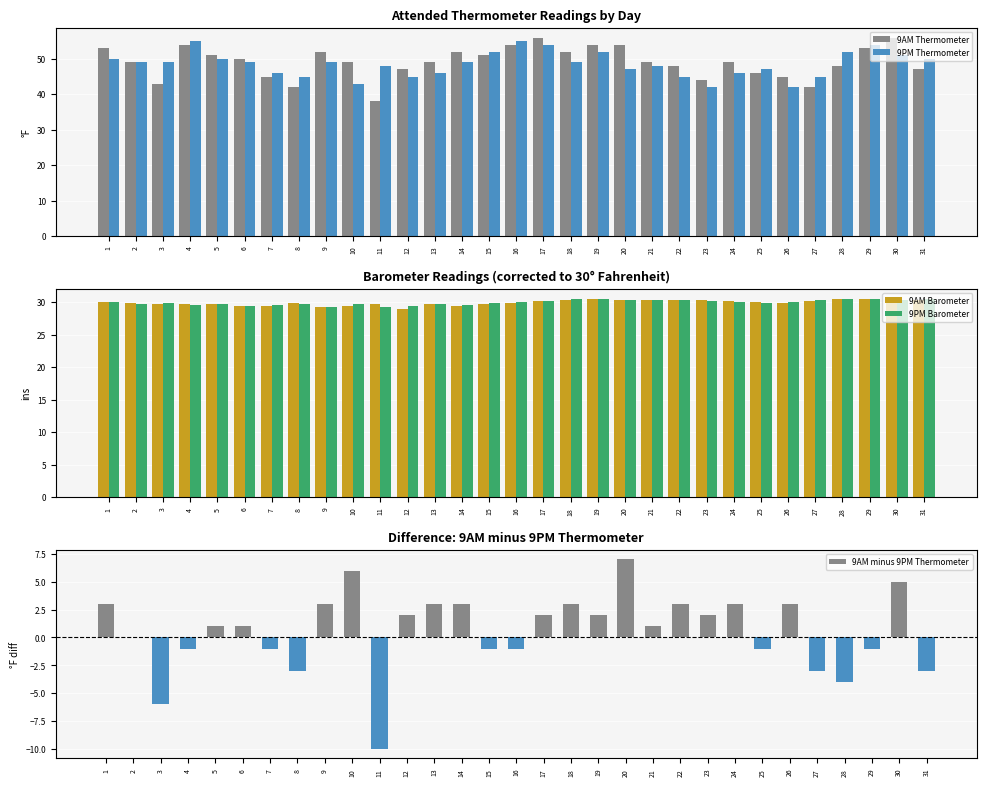

Rank the series at 28 from highest to lowest value.

9PM Thermometer, 9AM Thermometer, 9PM Barometer, 9AM Barometer, 9AM minus 9PM Thermometer